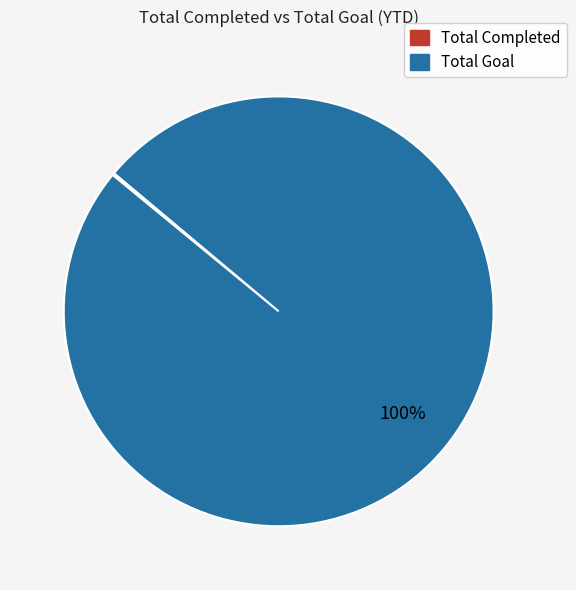

The Total Goal slice represents 89% of the pie. True or false?

False